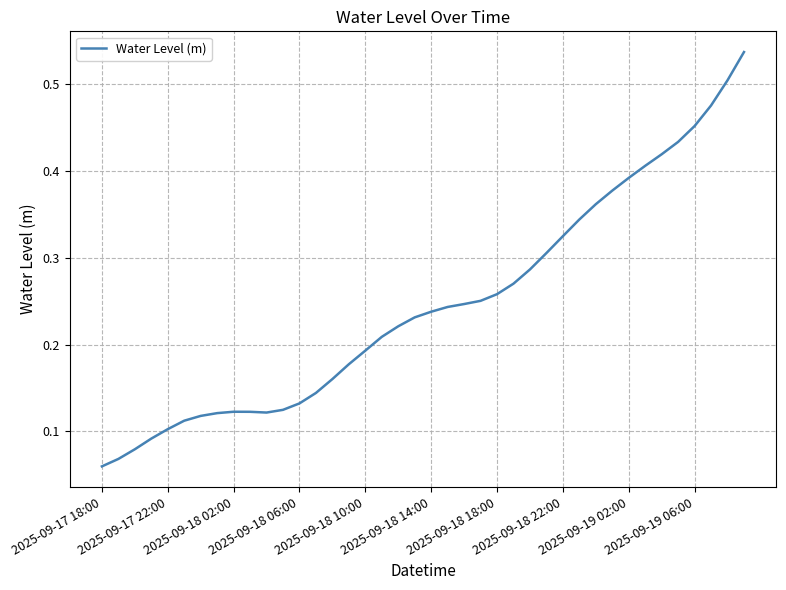

Does the chart display data point markers on the line(s)?

No